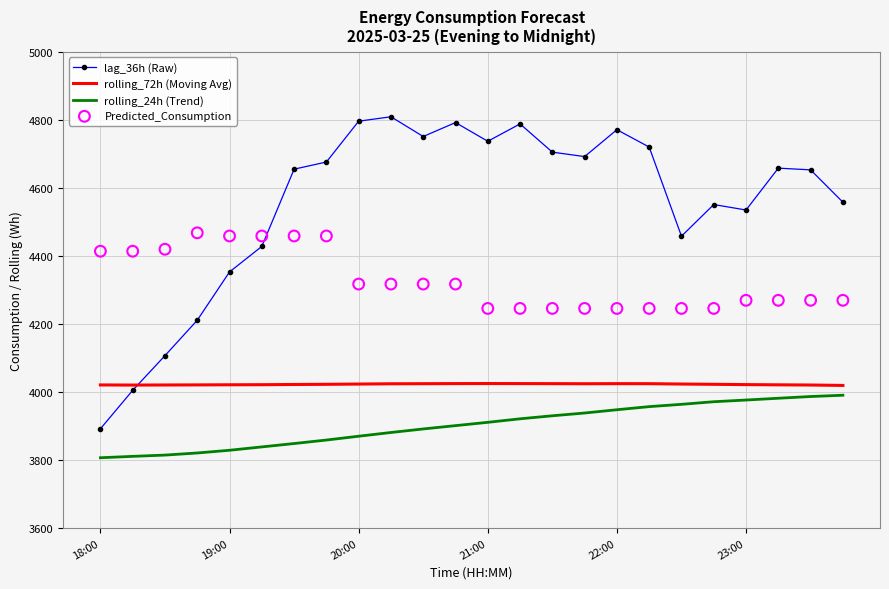

What are all the series names shown in the legend?

lag_36h (Raw), rolling_72h (Moving Avg), rolling_24h (Trend), Predicted_Consumption